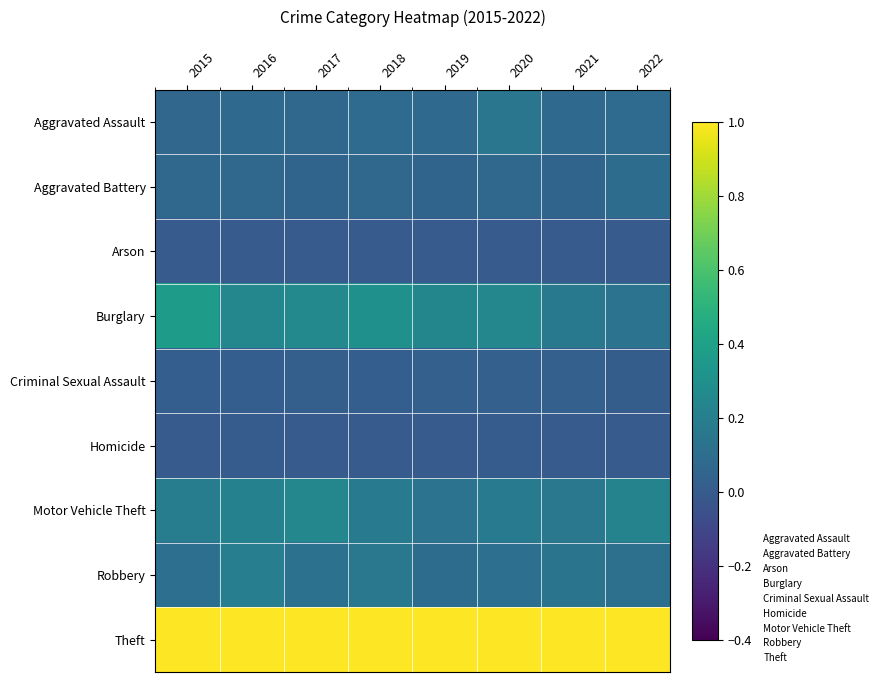

Which series has the widest spread of values?

Burglary